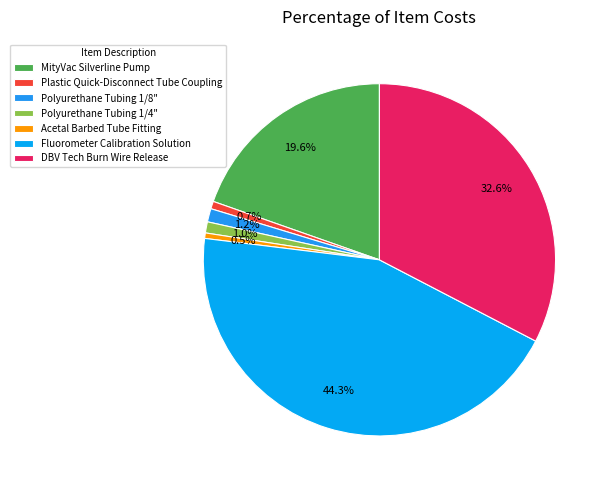

Do Polyurethane Tubing 1/8" and Acetal Barbed Tube Fitting together represent more than half of the pie?

No